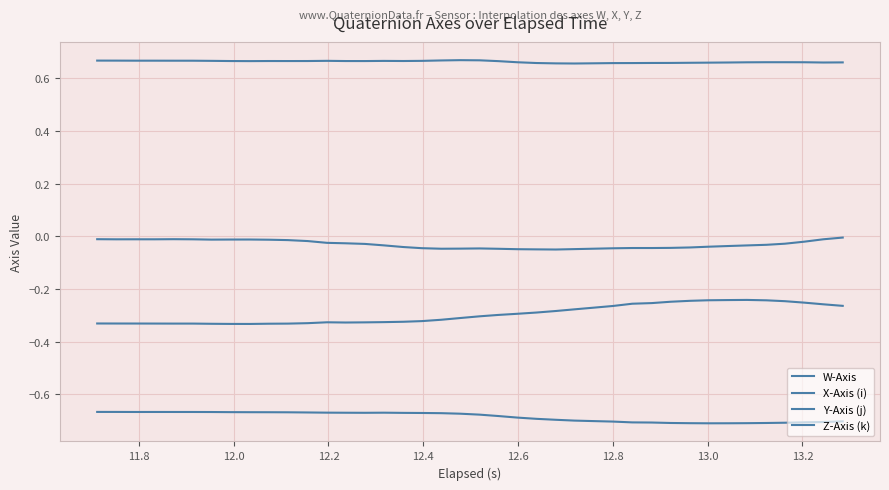

Which series has the largest range (max minus min)?

Y-Axis (j)